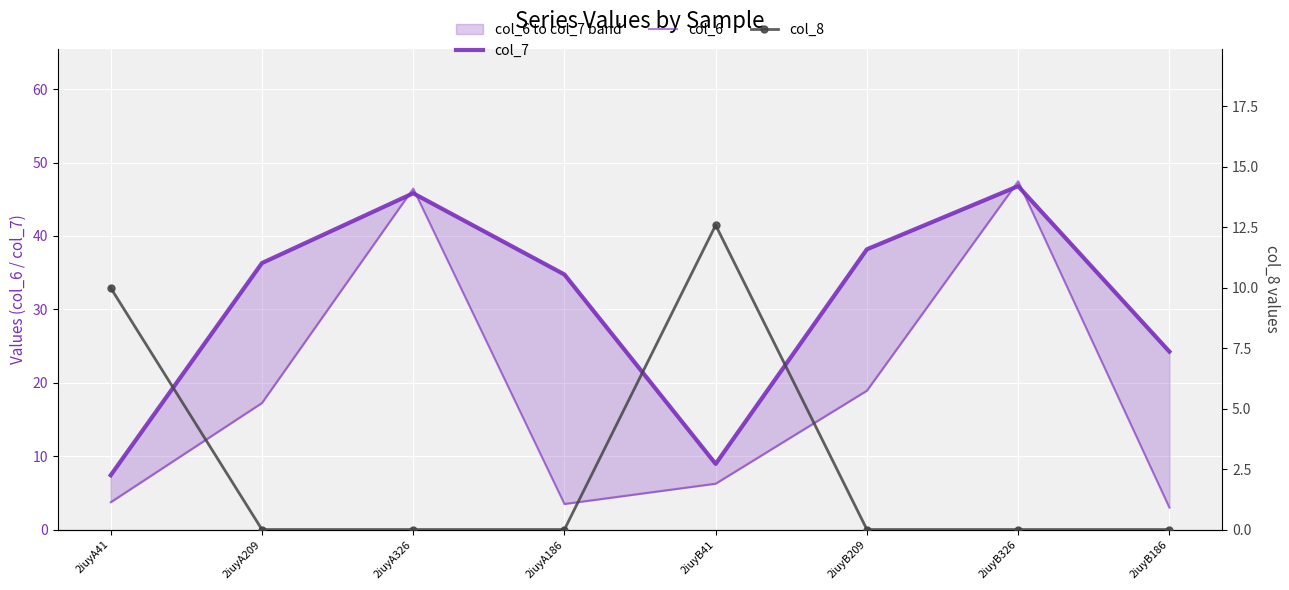

Where is col_6 nearest to the value 25?

2iuyB209